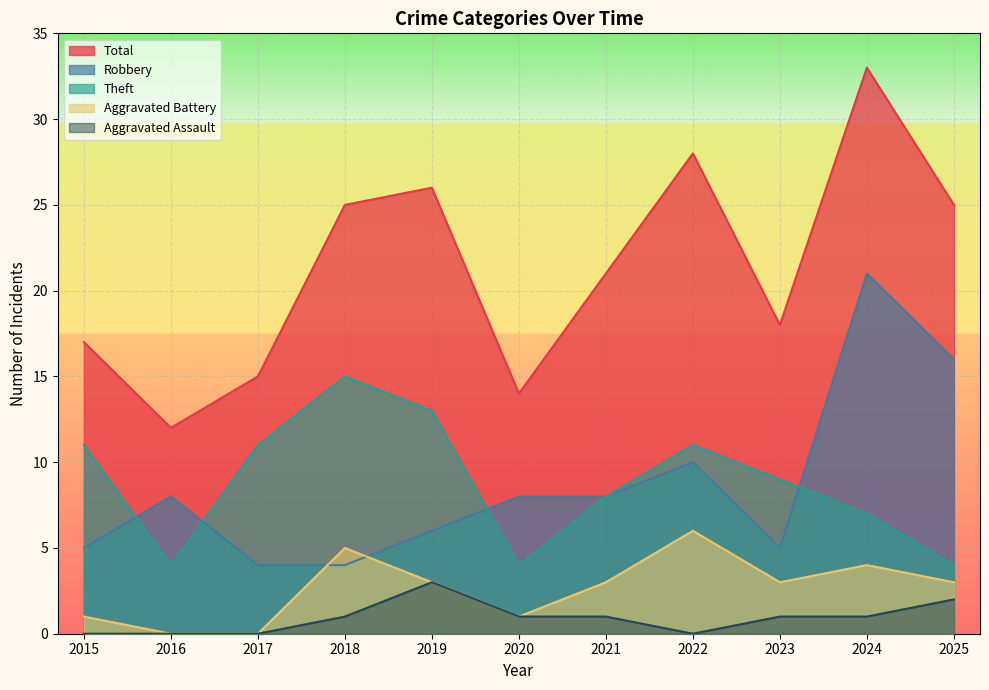

Rank the series by their maximum value, from lowest to highest.

Aggravated Assault, Aggravated Battery, Theft, Robbery, Total